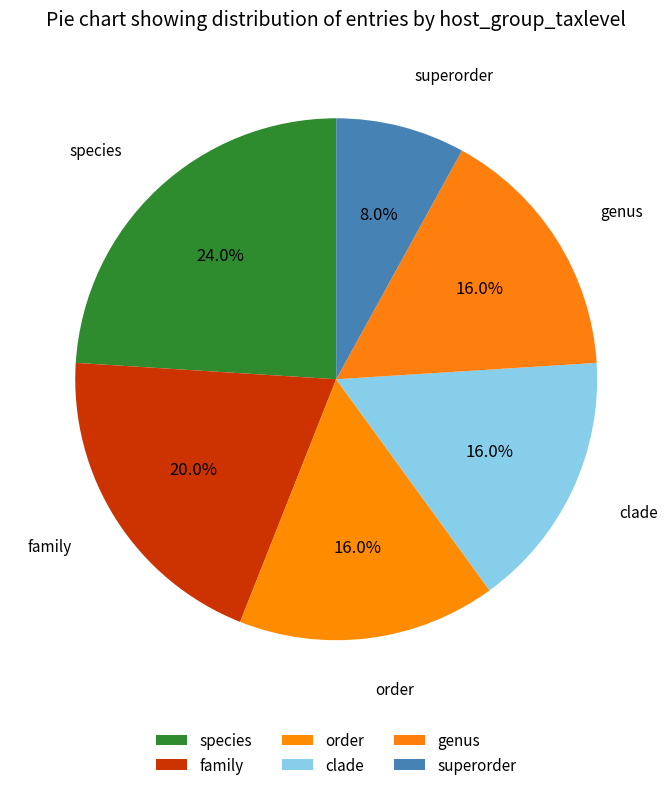

How many segments does this pie chart have?

6